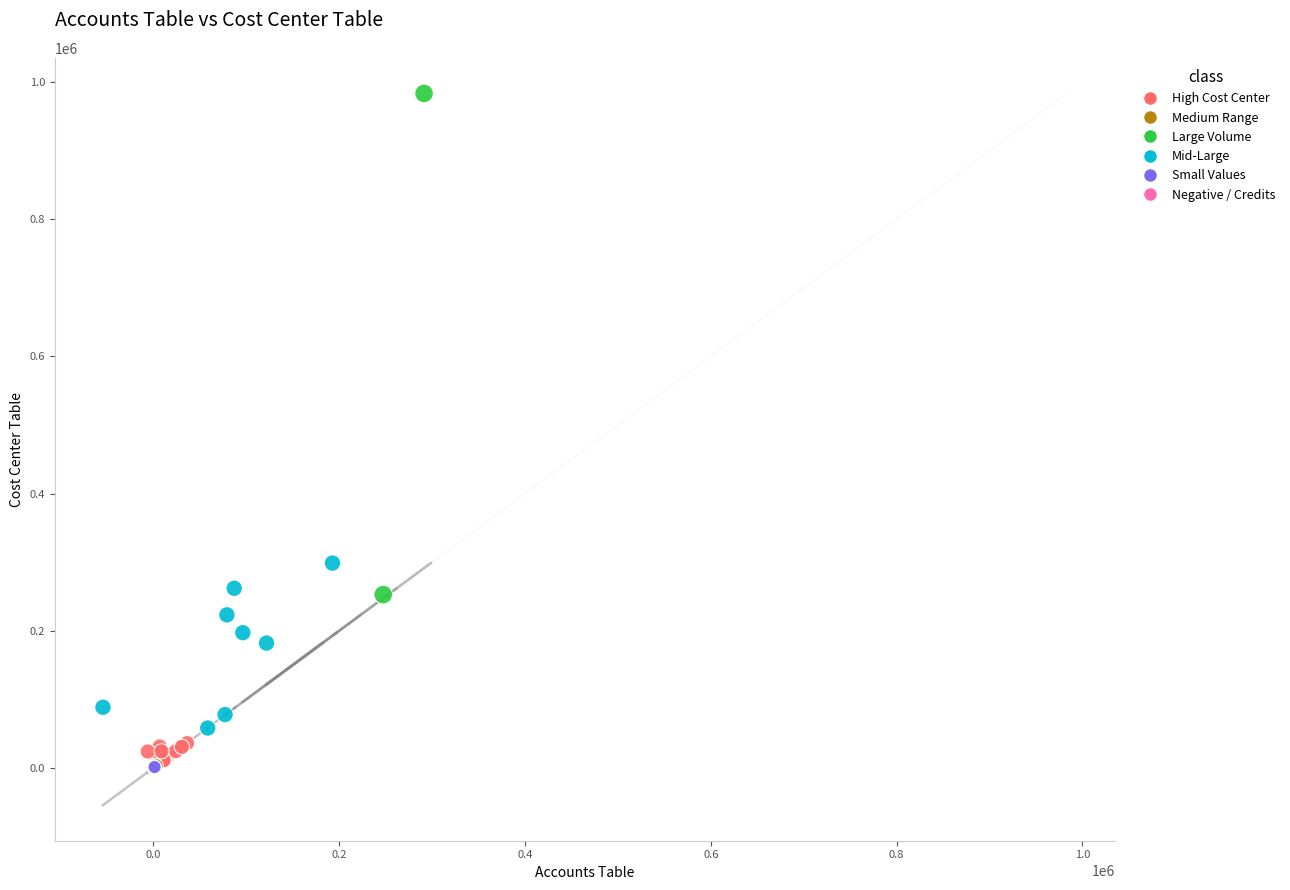

What Y value in the scatter plot is closest to 491733?

298659.1